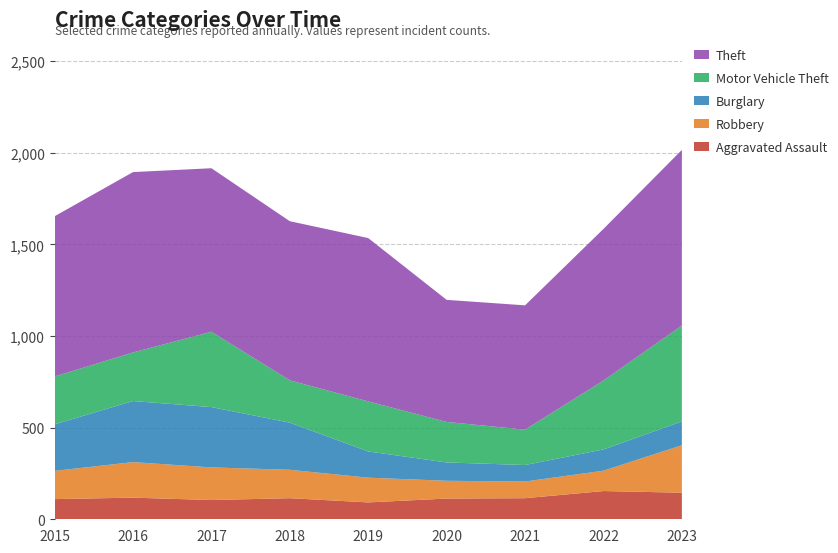

Reading right to left, list all the values displayed in this chart.

Aggravated Assault: 2023=145	2022=154	2021=115	2020=113	2019=92	2018=115	2017=105	2016=118	2015=110
Robbery: 2023=259	2022=111	2021=91	2020=97	2019=135	2018=155	2017=178	2016=194	2015=154
Burglary: 2023=130	2022=116	2021=90	2020=100	2019=143	2018=257	2017=329	2016=333	2015=254
Motor Vehicle Theft: 2023=523	2022=376	2021=193	2020=221	2019=273	2018=231	2017=411	2016=265	2015=261
Theft: 2023=958	2022=827	2021=678	2020=666	2019=891	2018=868	2017=892	2016=984	2015=874